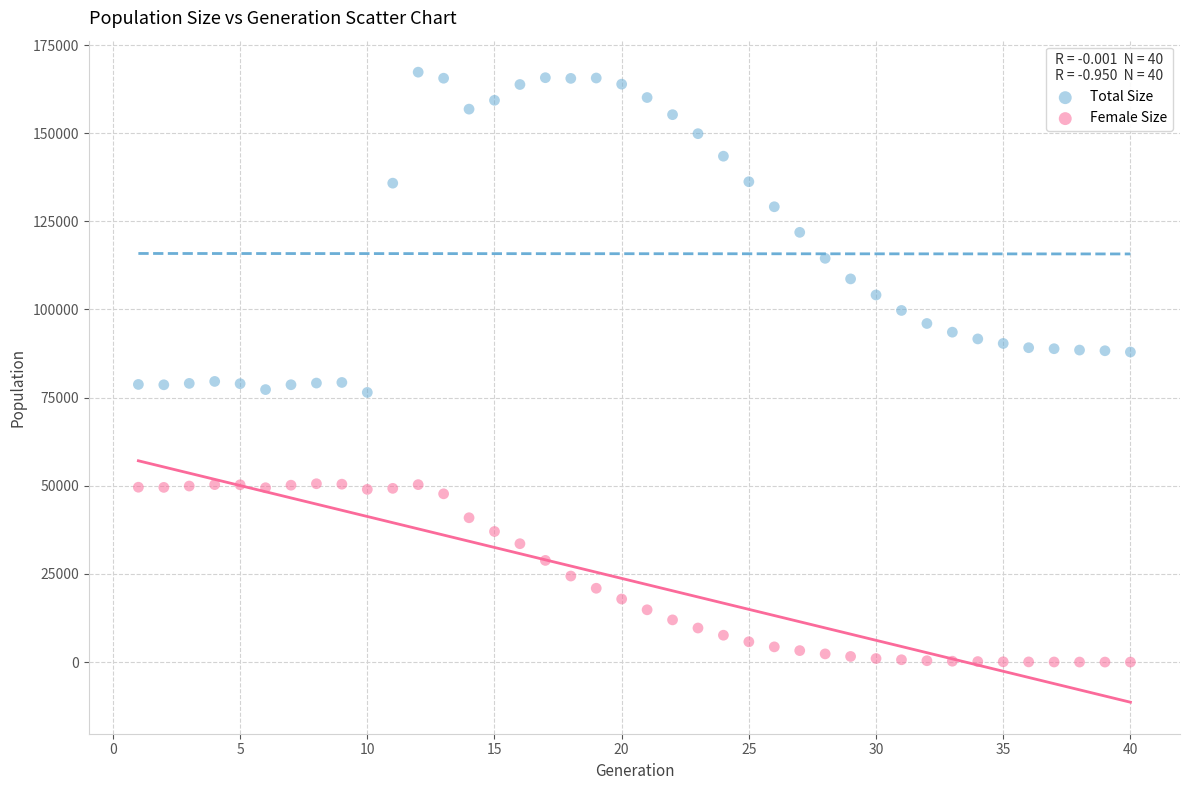

Across all data points, what is the range of Y values (max minus min)?

167305